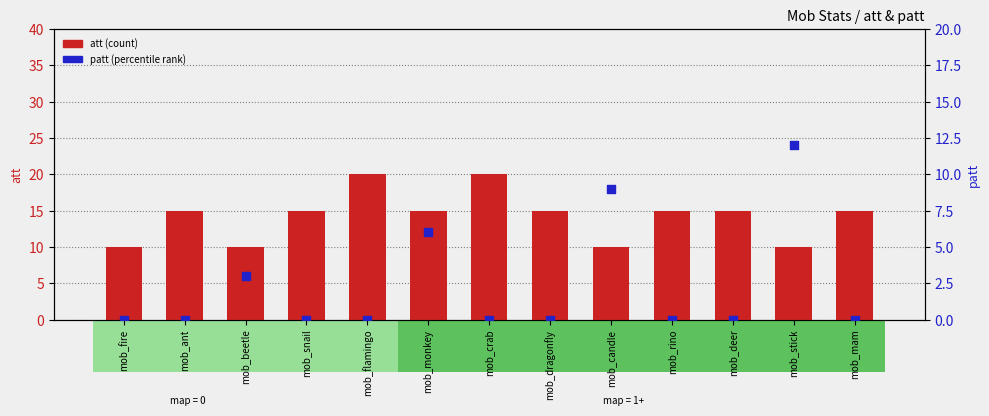

Which series has the largest total across all categories?

att (count)